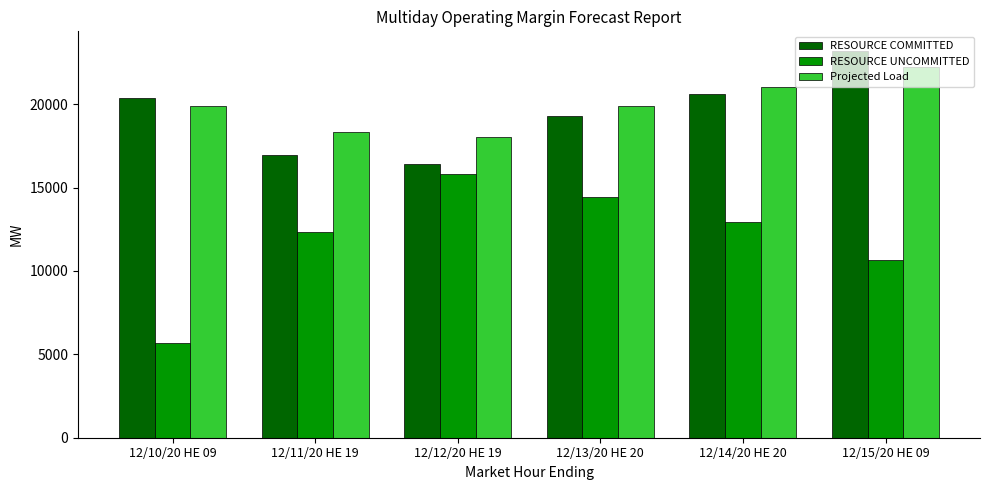

List the series in order of their peak value, lowest first.

RESOURCE UNCOMMITTED, Projected Load, RESOURCE COMMITTED